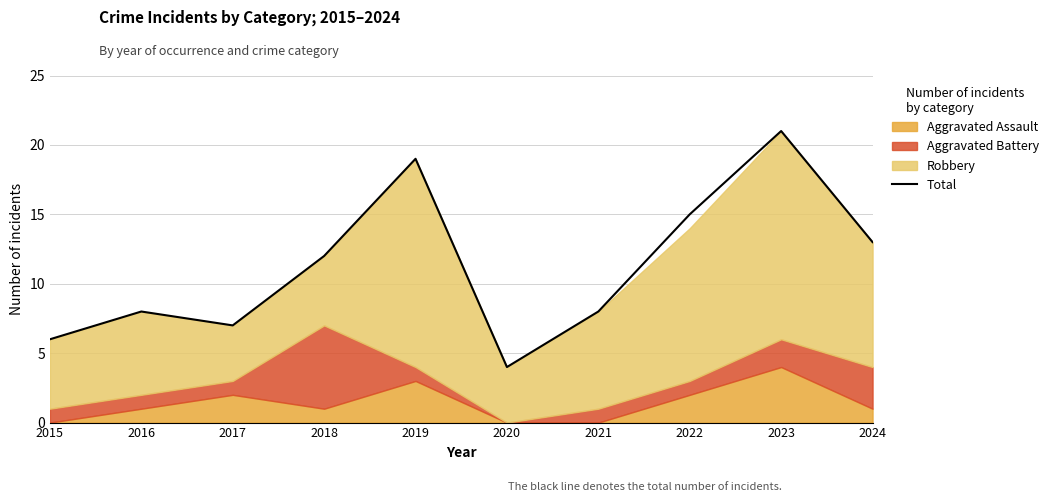

Where is the first local minimum?

2017